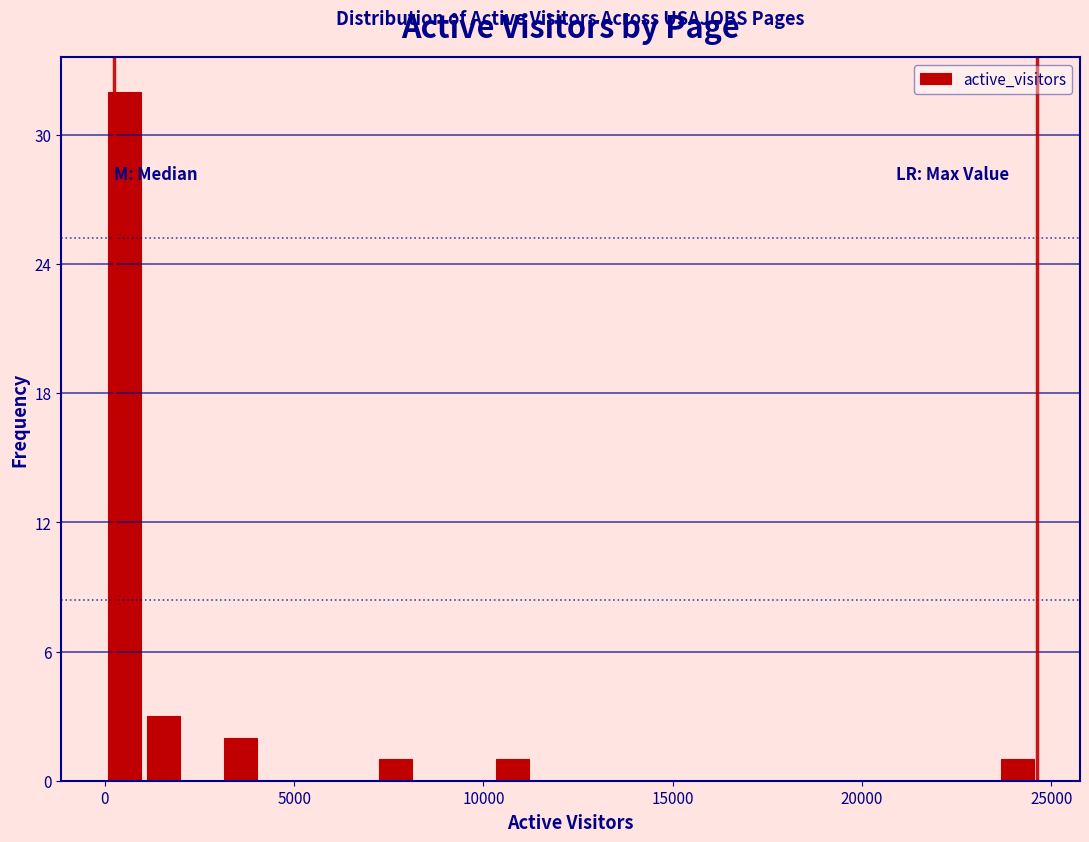

Read against the x-axis, roughly where is the centre of the tallest bar?

500